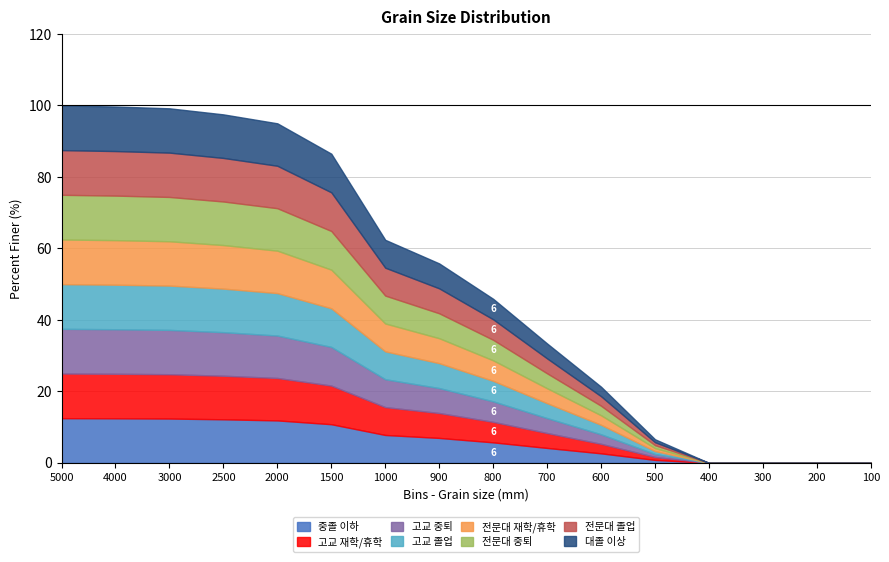

Reading left to right, extract all data points from this chart.

5000=100.0	4000=99.7	3000=99.2	2500=97.5	2000=95.0	1500=86.5	1000=62.4	900=55.8	800=45.9	700=33.4	600=21.3	500=6.6	400=0.0	300=0.0	200=0.0	100=0.0